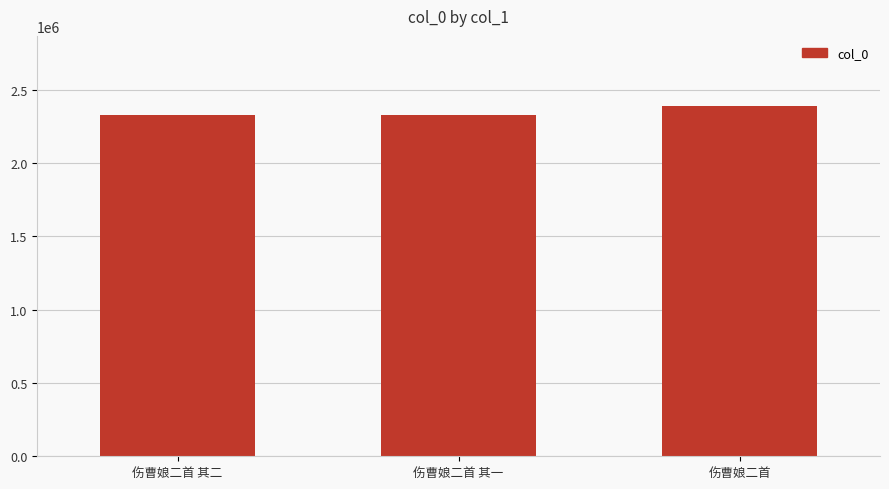

Between 伤曹娘二首 and 伤曹娘二首 其一, which is larger?

伤曹娘二首